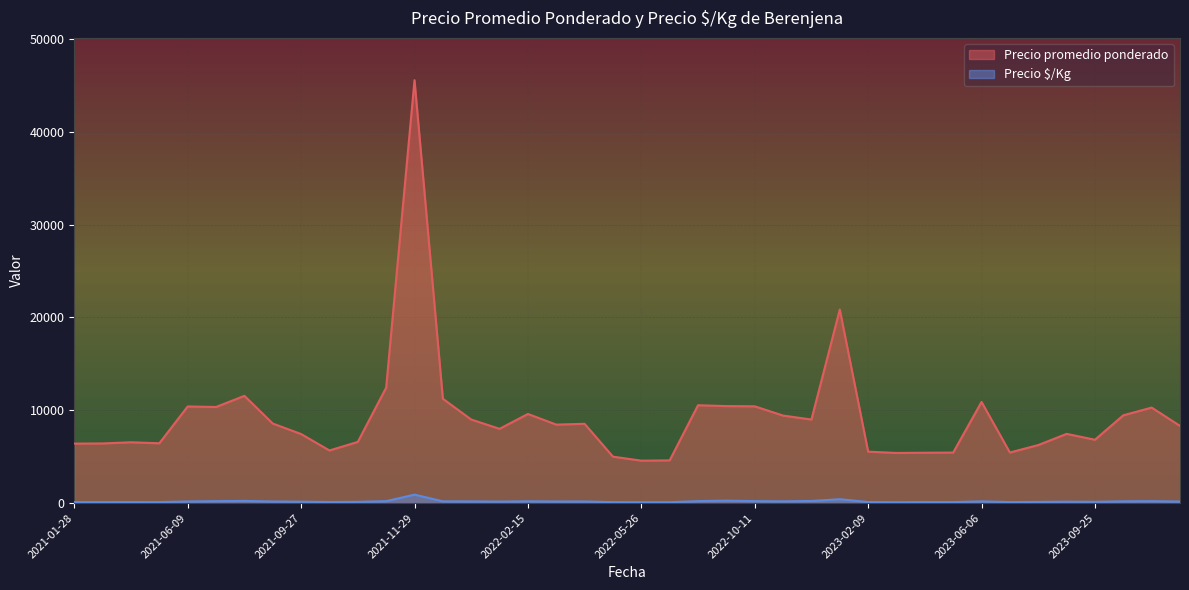

What is the difference between the second highest and minimum values in the Precio promedio ponderado series?

16279